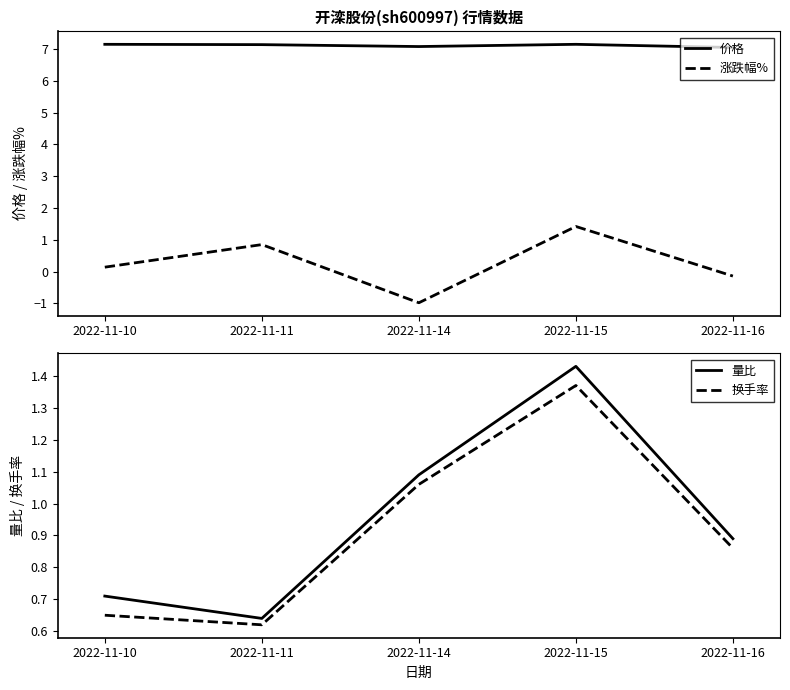

What is the difference between the 涨跌幅% values at 2022-11-14 and 2022-11-11?

1.8